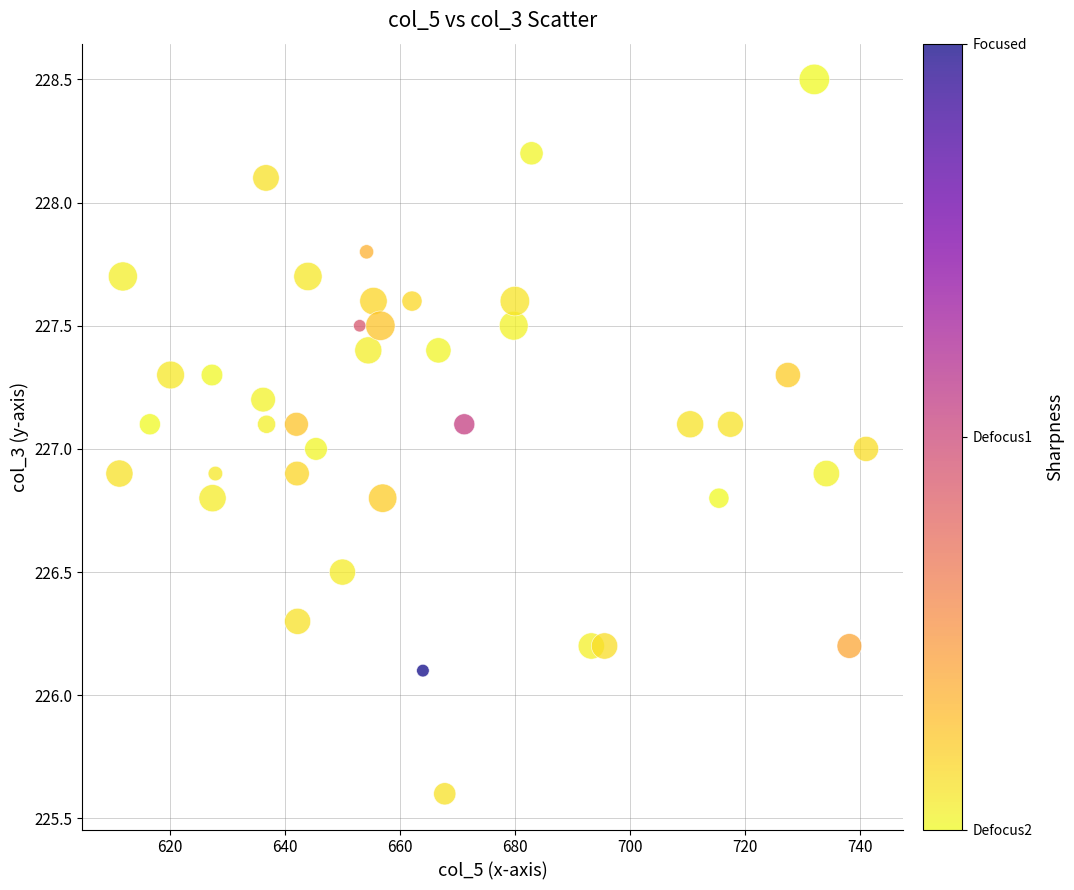

What is the range of Y values (max minus min)?

2.9